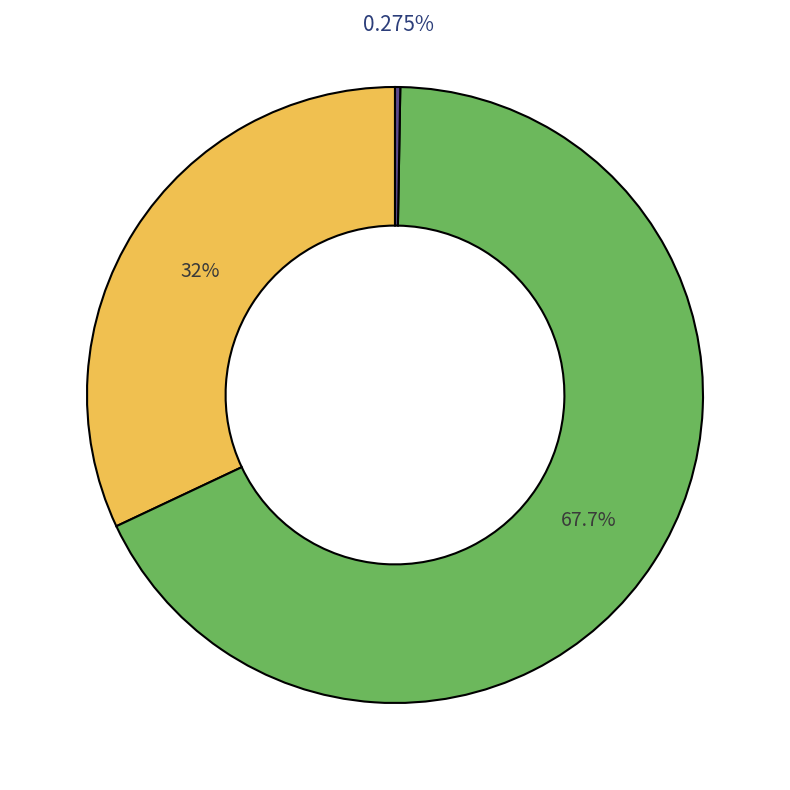

Does any single category account for the majority?

Yes